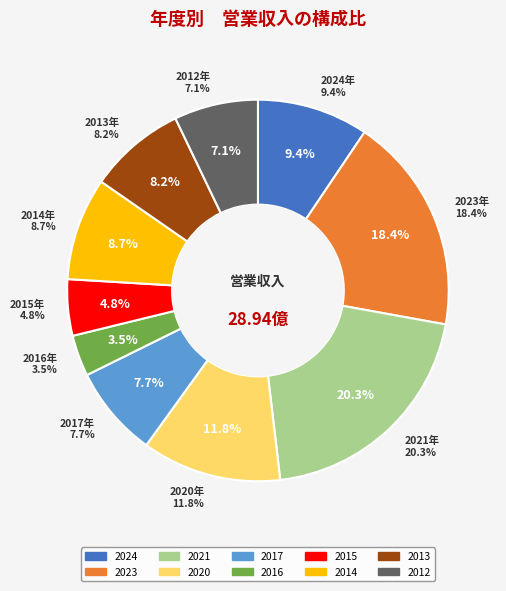

To the nearest percent, what is the difference between the 2021 and 2015 slice percentages?

16%